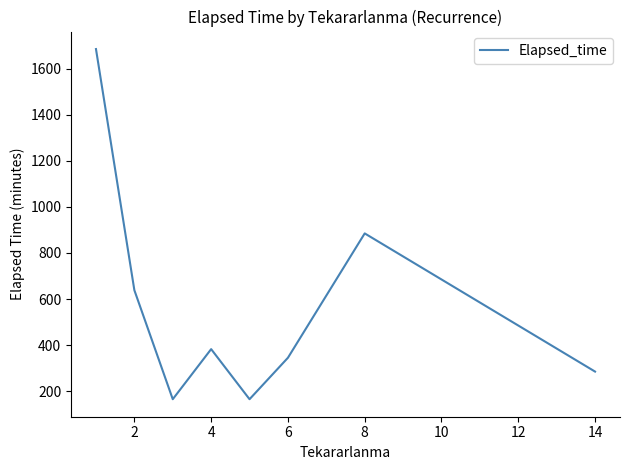

What is the smallest value displayed?

165.0